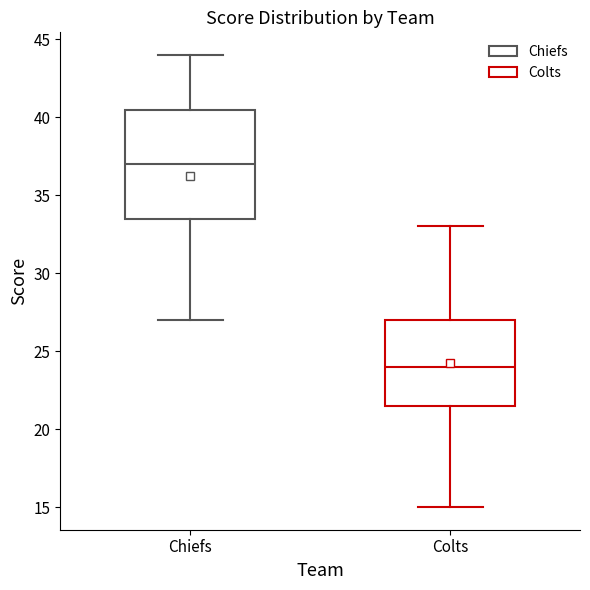

Comparing the boxes themselves (not the whiskers), which one is the tallest?

Chiefs